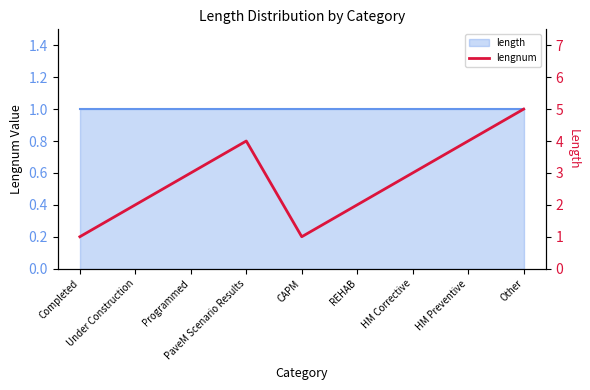

What is the change in value from Under Construction to HM Preventive?

+2